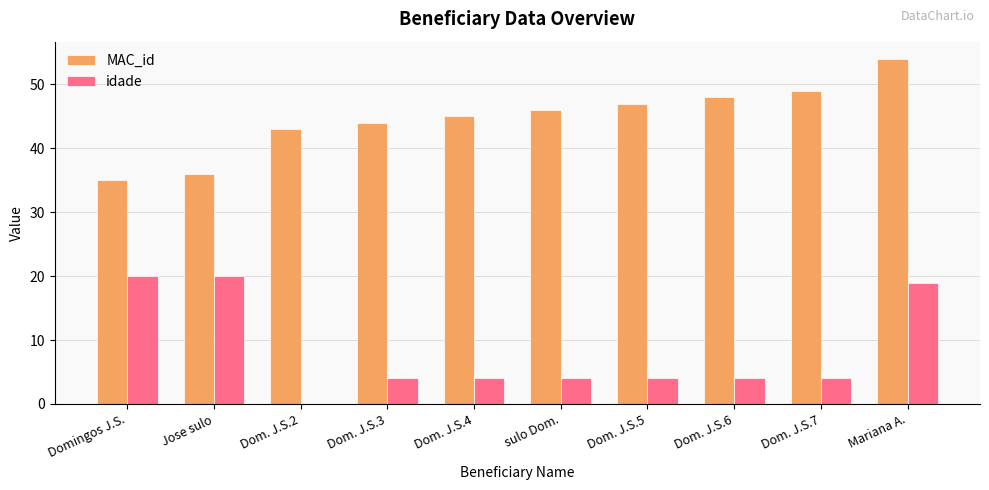

What is the total value across all series at Dom. J.S.3?

48